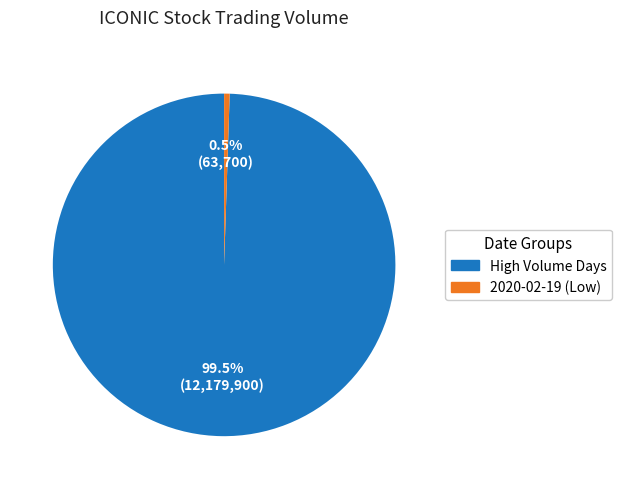

Does any single category account for the majority?

Yes